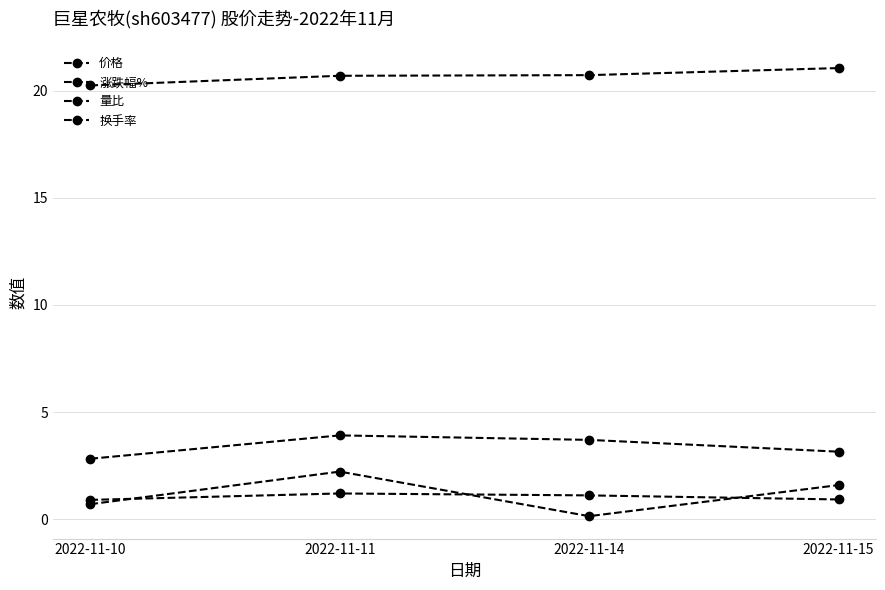

True or false: 涨跌幅% and 价格 cross at least once.

False